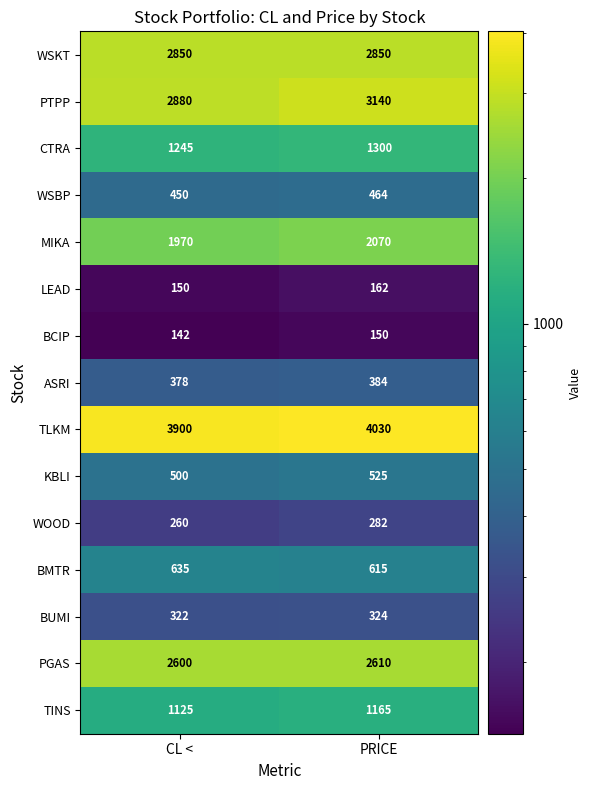

At which category does the chart reach its peak across all series?

PRICE